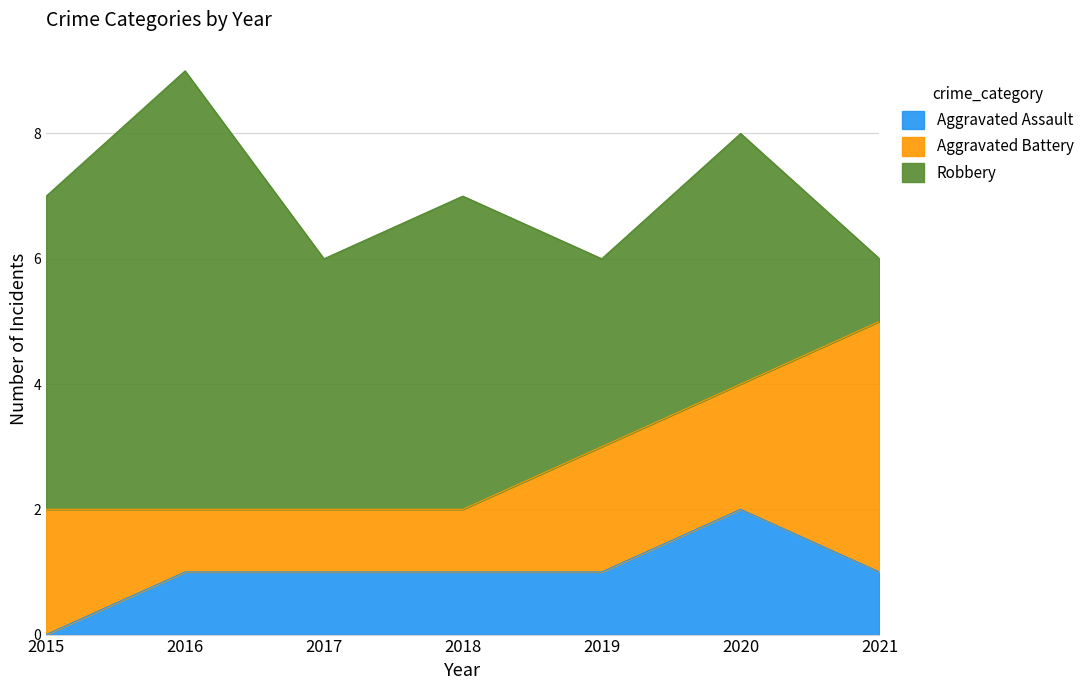

Between 2017 and 2015, which is larger?

2017